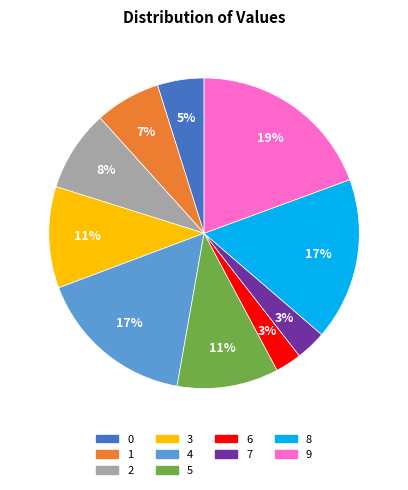

How many segments does this pie chart have?

10